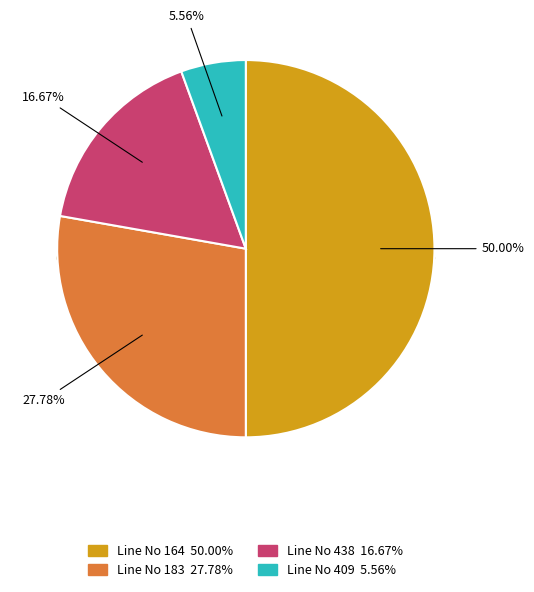

Count the number of slices in the pie.

4